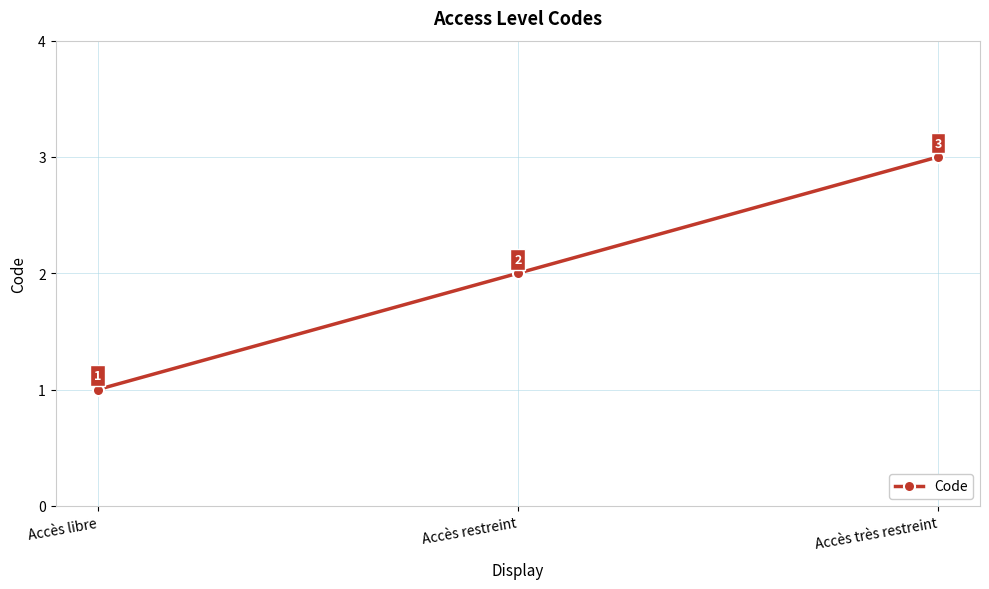

What is the change in value from Accès libre to Accès restreint?

+1